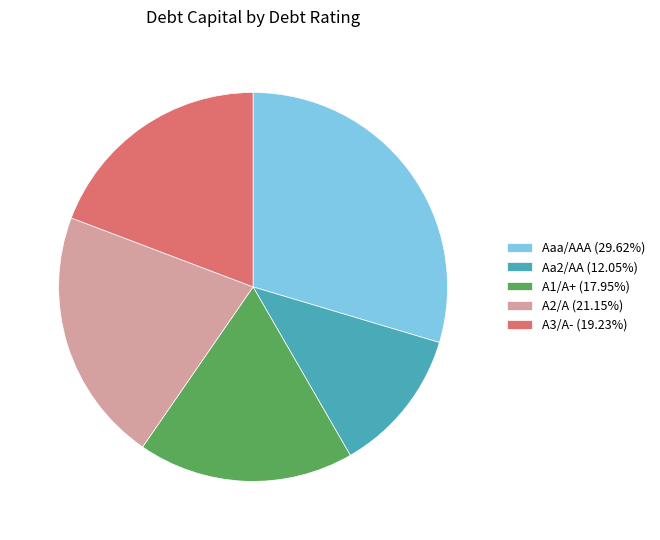

Is Aa2/AA the majority of the pie?

No